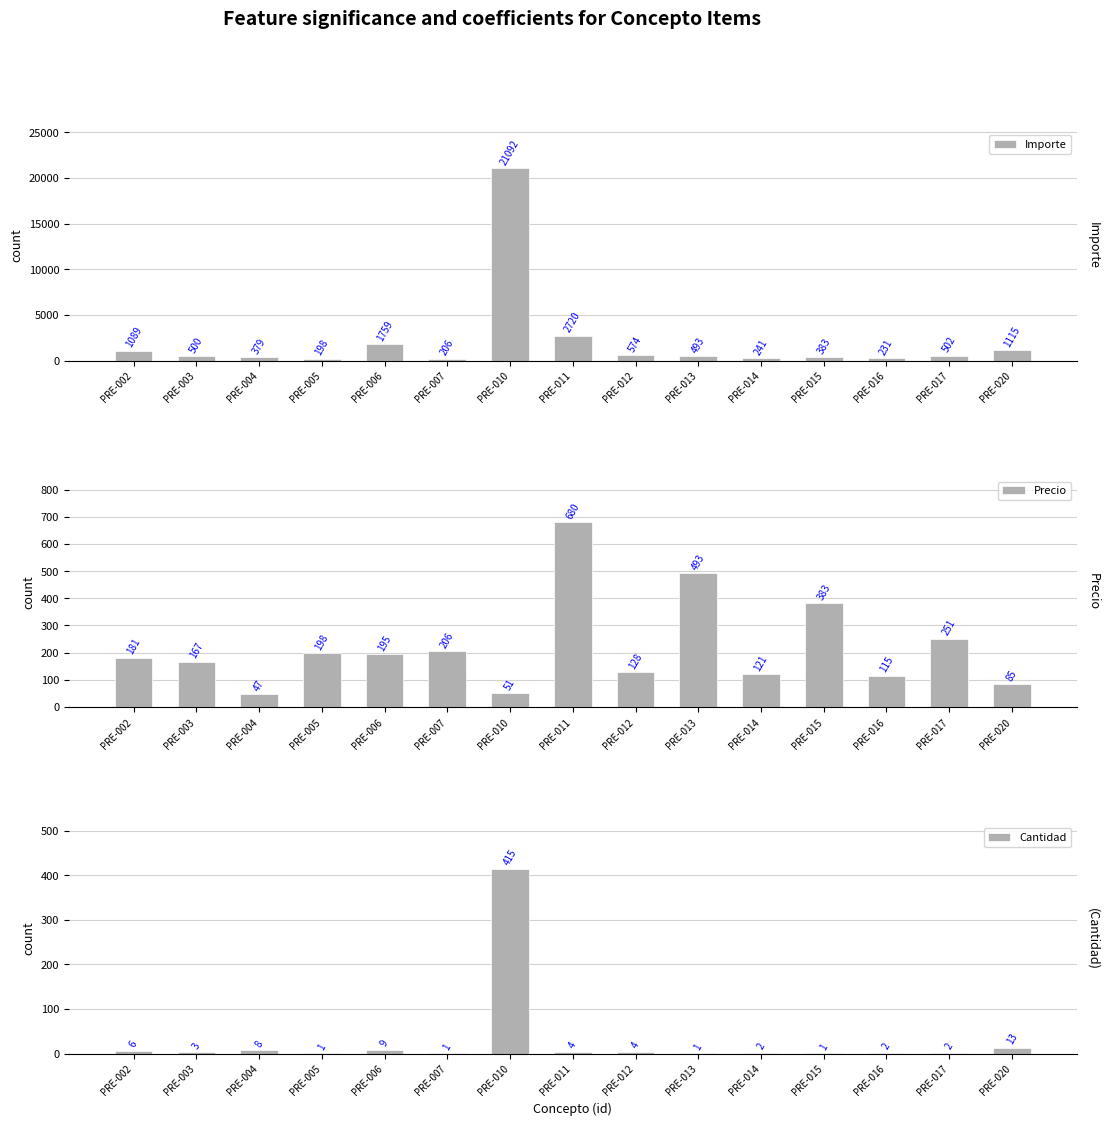

What is the spread (max minus min) of values at PRE-020?

1101.6